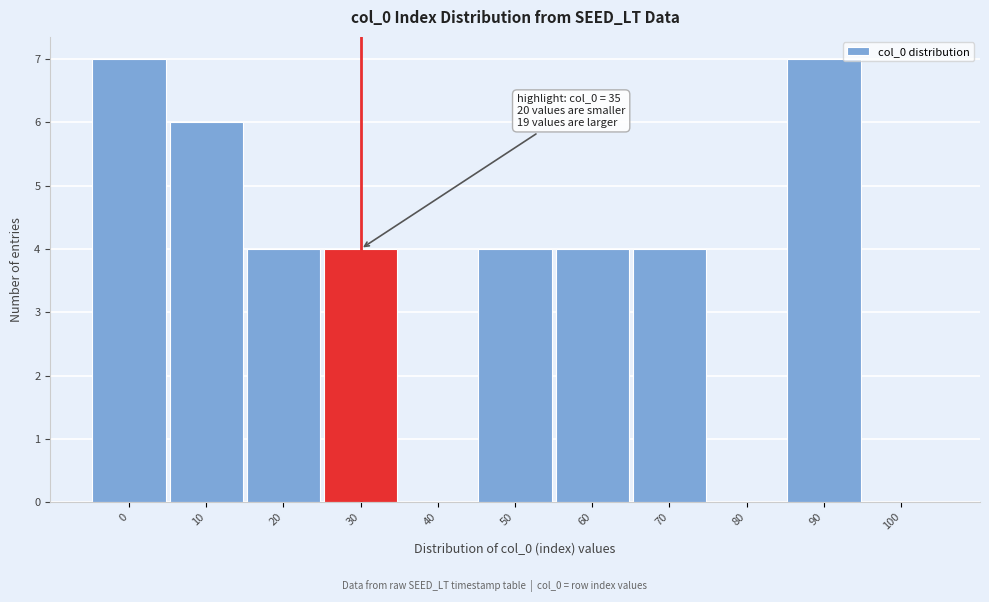

Reading left to right, list all the values displayed in this chart.

0=7	10=6	20=4	30=4	40=0	50=4	60=4	70=4	80=0	90=7	100=0